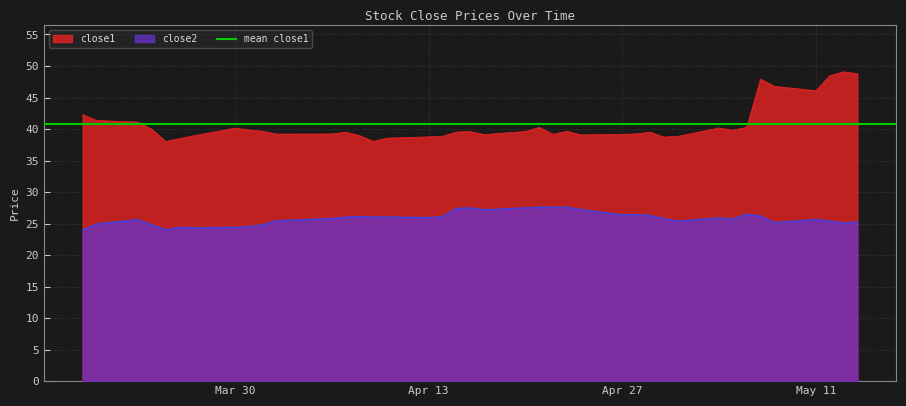

True or false: close2 and close1 intersect in this chart.

False